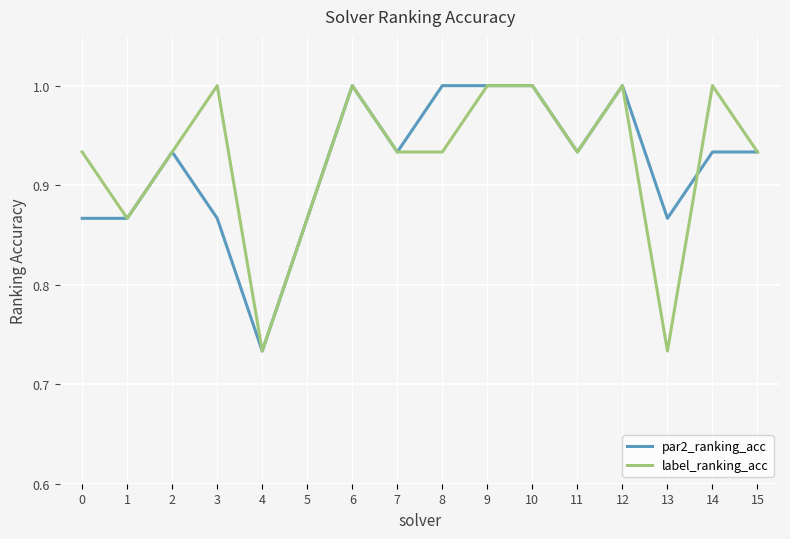

Between 1 and 8, which series saw the biggest shift?

par2_ranking_acc